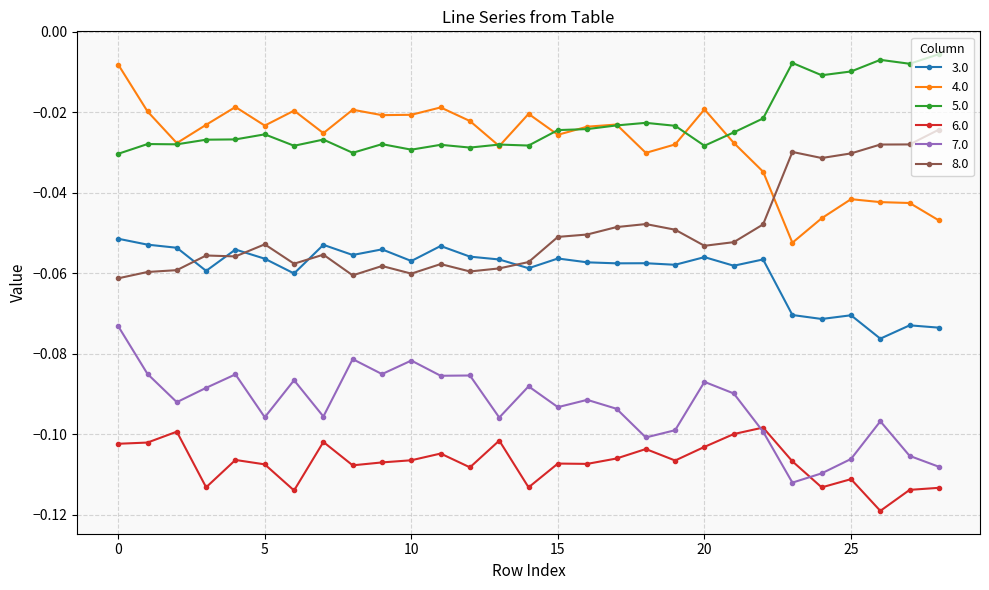

True or false: 7.0 and 4.0 intersect in this chart.

False